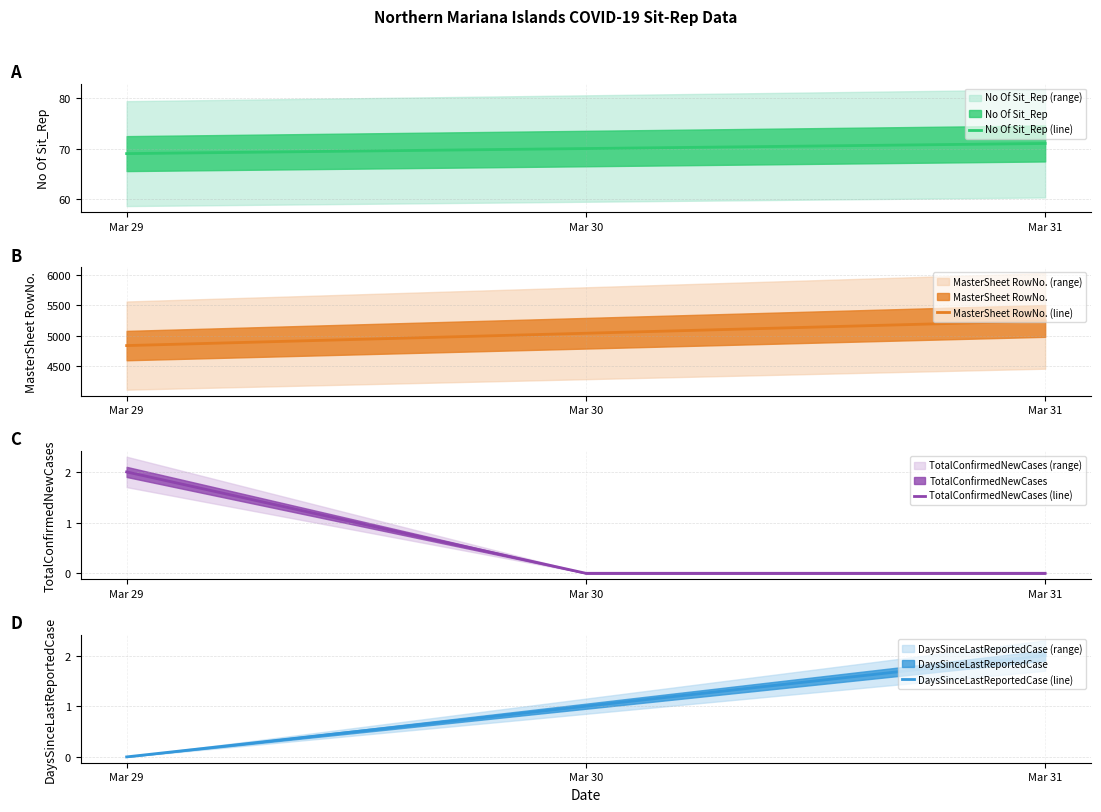

Which series has the largest total across all categories?

MasterSheet RowNo. (line)